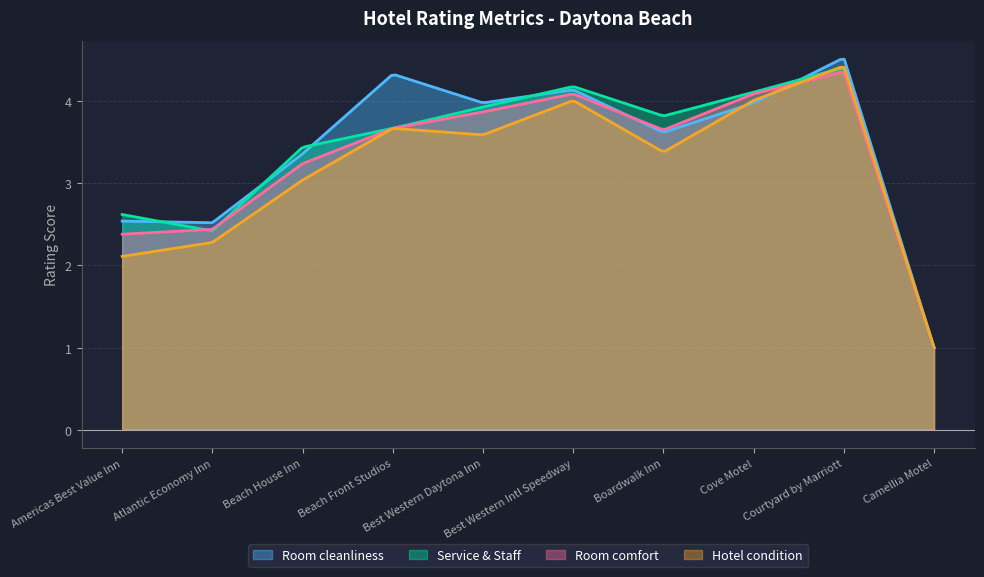

What is the value of the Room cleanliness point at the 10th from the left?

1.0